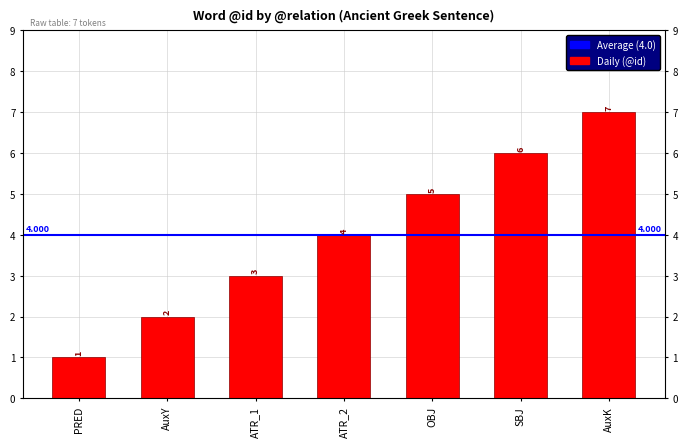

List the labels in order of value, largest first.

AuxK, SBJ, OBJ, ATR_2, ATR_1, AuxY, PRED